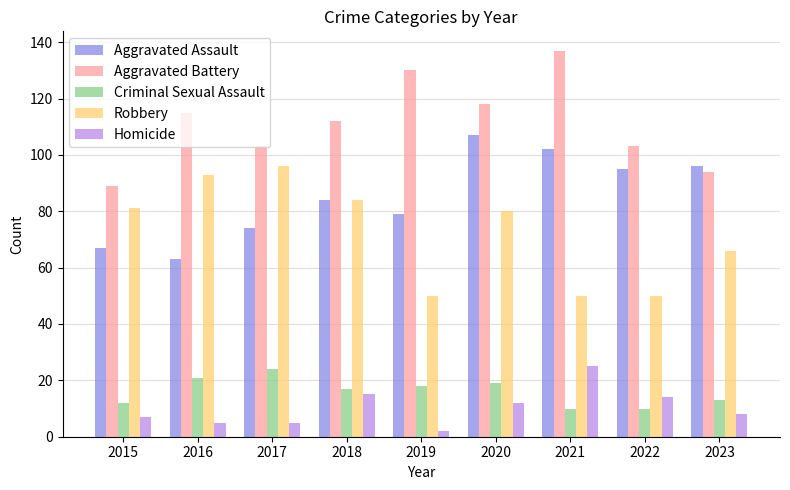

At which label does Homicide first exceed 8?

2018